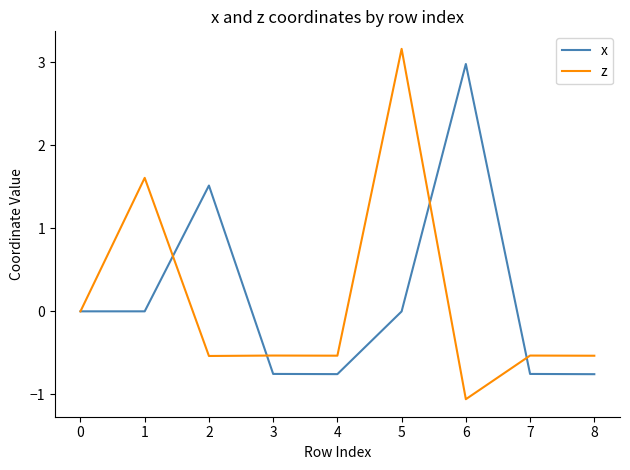

Is the value of x at 6 greater than the value of z at 7?

Yes